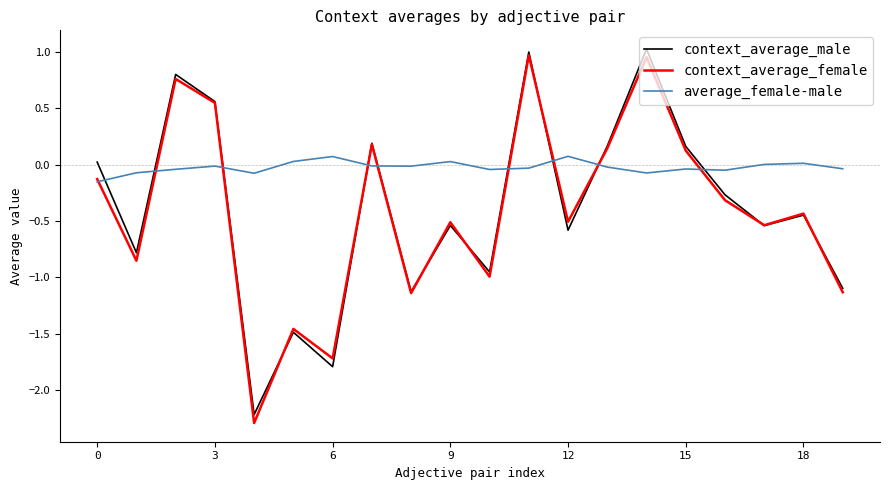

How many intersections are there between context_average_male and average_female-male?

9